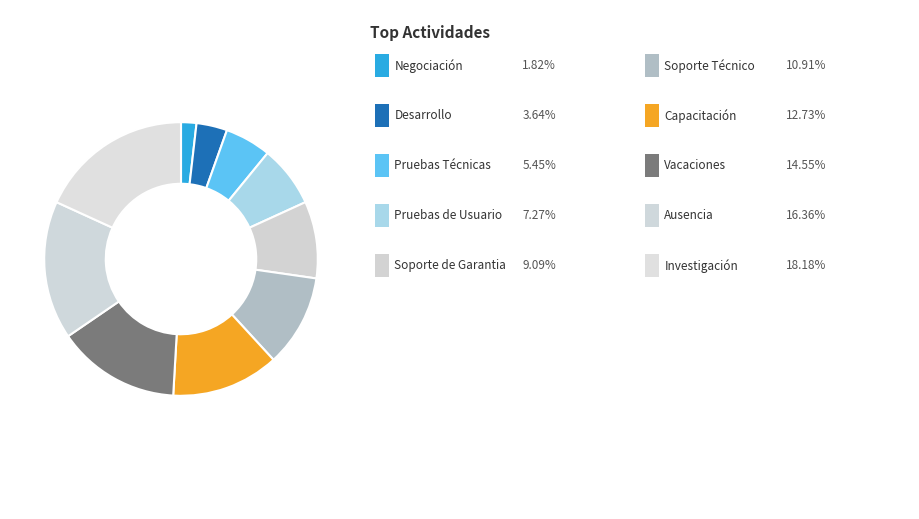

How many segments does this pie chart have?

10